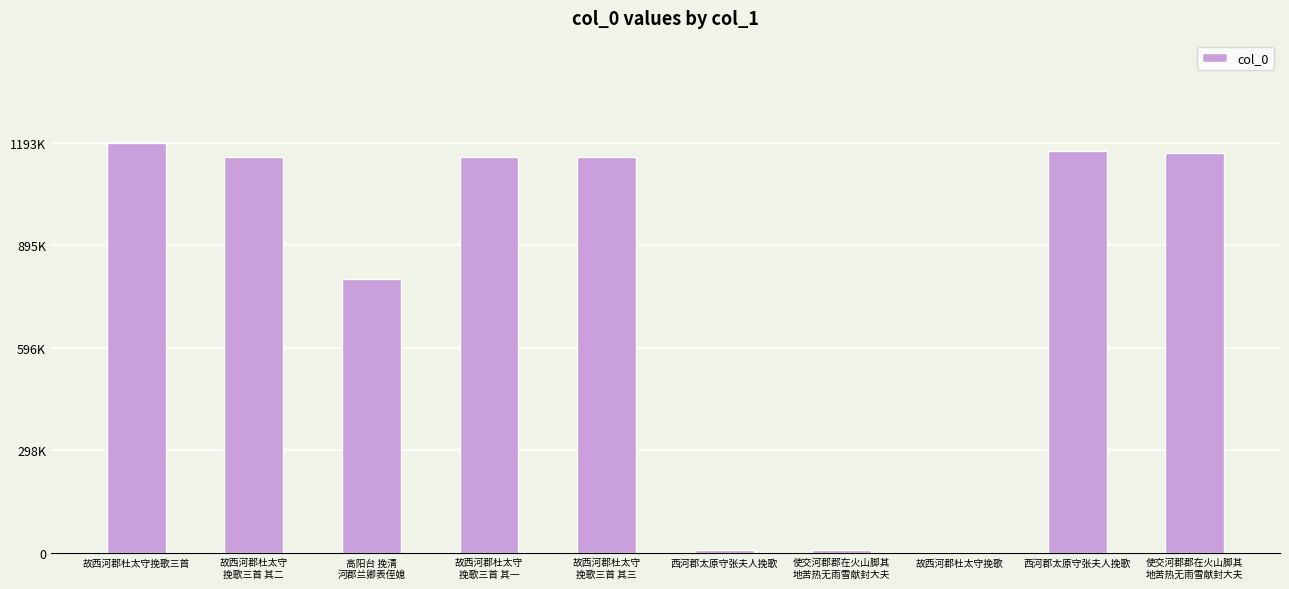

Are the bars horizontal?

No